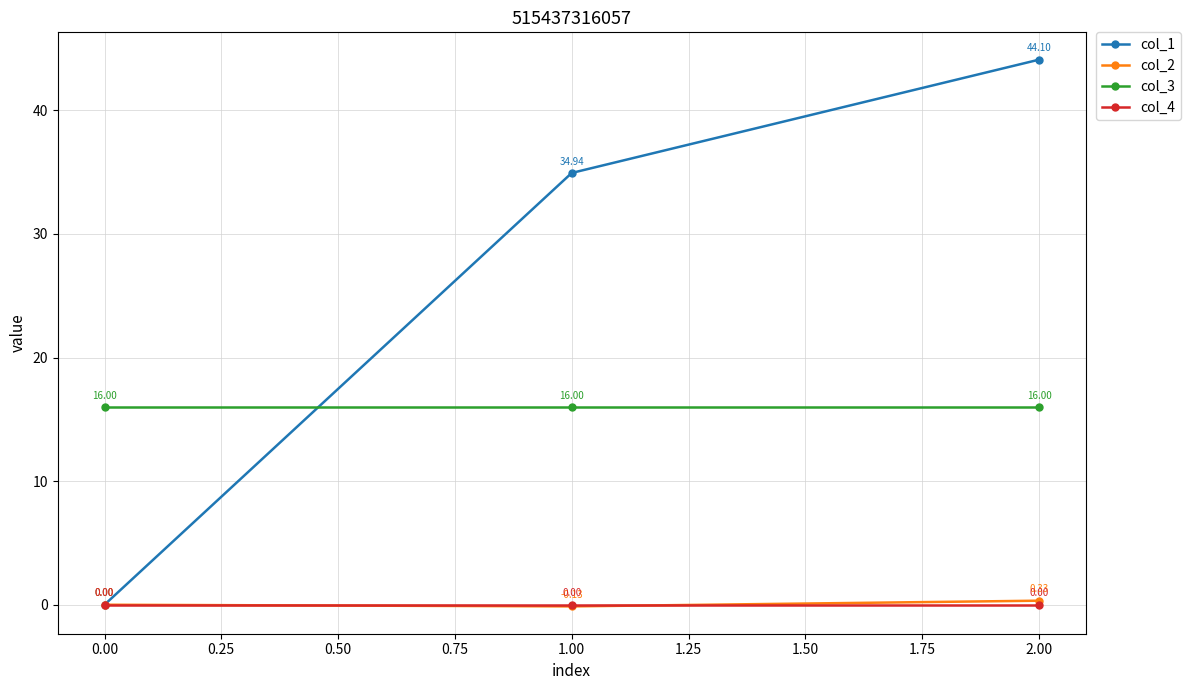

What position from the left is 0.00?

1